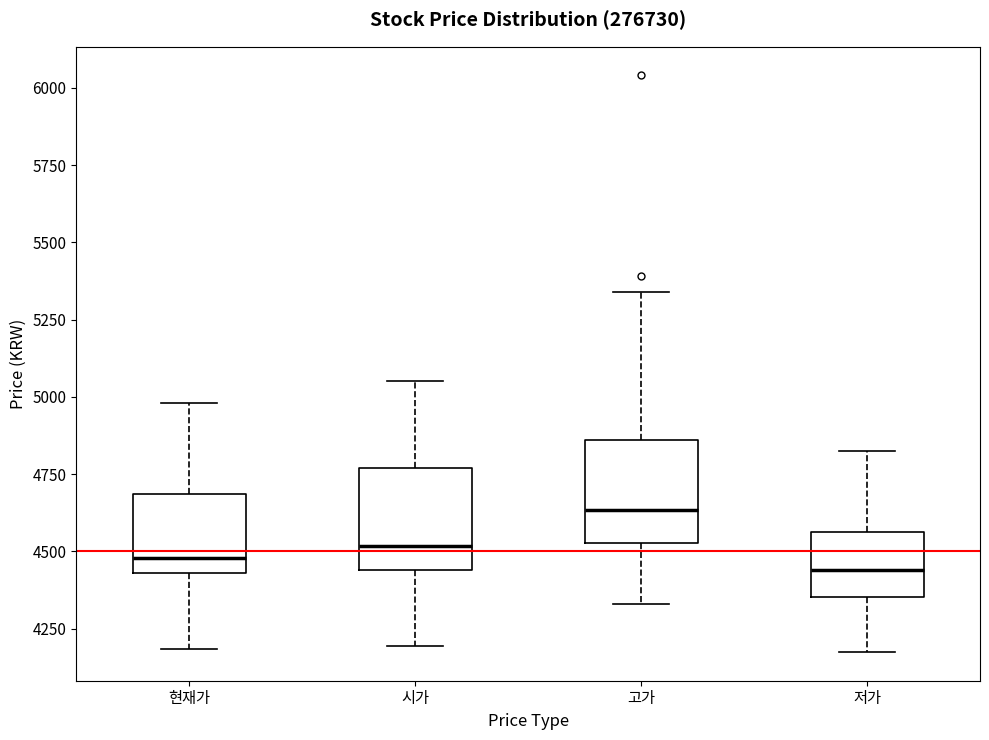

Reading left to right, transcribe this box plot: for each box, give where its median line is, the range the box spans, and where its two whiskers end, as read against the y-axis. The values are not printed on the chart, so give them approximately, as read against the axis.

현재가: median 4500, box 4450 to 4700, whiskers 4200 to 5000
시가: median 4500, box 4450 to 4750, whiskers 4200 to 5050
고가: median 4650, box 4550 to 4850, whiskers 4350 to 5350
저가: median 4450, box 4350 to 4550, whiskers 4200 to 4850